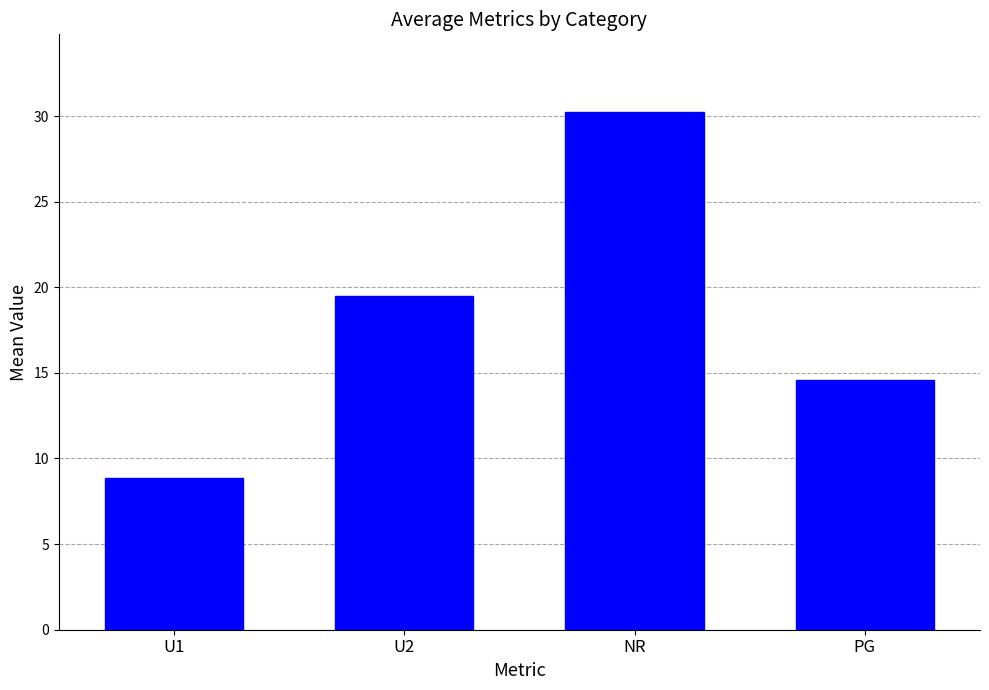

What is the sum of the values at U1 and NR?

39.1